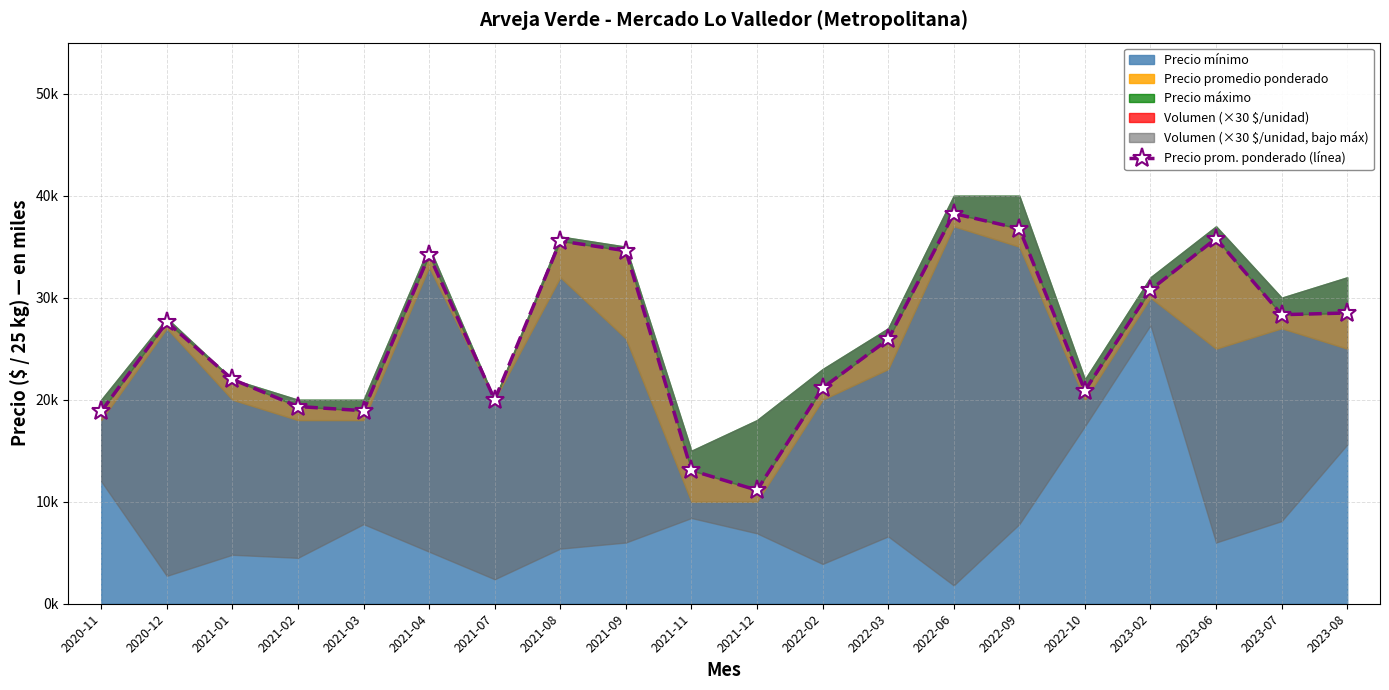

Reading right to left, list all the values displayed in this chart.

2023-08=28500	2023-07=28333	2023-06=35800	2023-02=30769	2022-10=20897	2022-09=36769	2022-06=38250	2022-03=25909	2022-02=21154	2021-12=11130	2021-11=13071	2021-09=34600	2021-08=35556	2021-07=20000	2021-04=34176	2021-03=18923	2021-02=19333	2021-01=22000	2020-12=27615	2020-11=18850